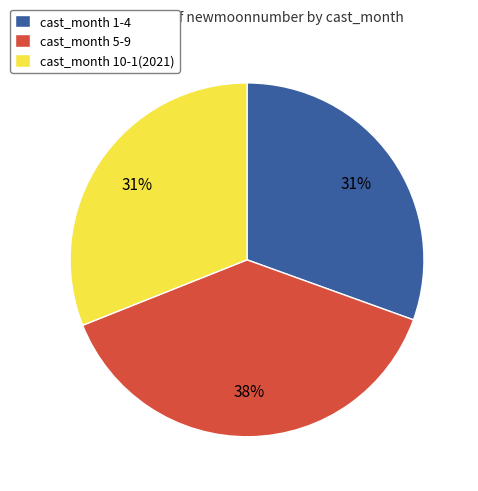

To the nearest percent, what is the average slice percentage?

33%